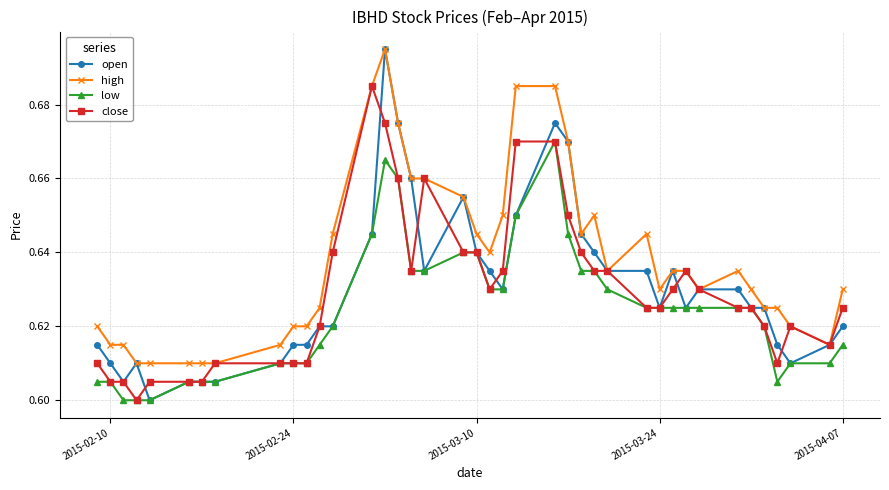

How many lines are shown in the chart?

4